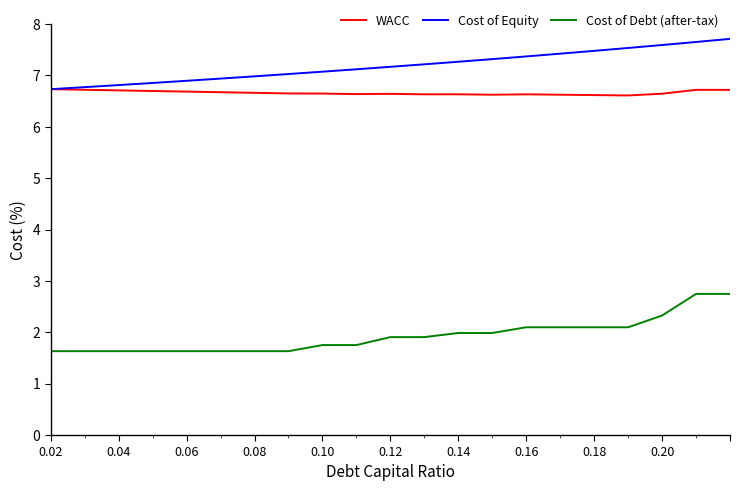

True or false: Cost of Debt (after-tax) and Cost of Equity intersect in this chart.

False